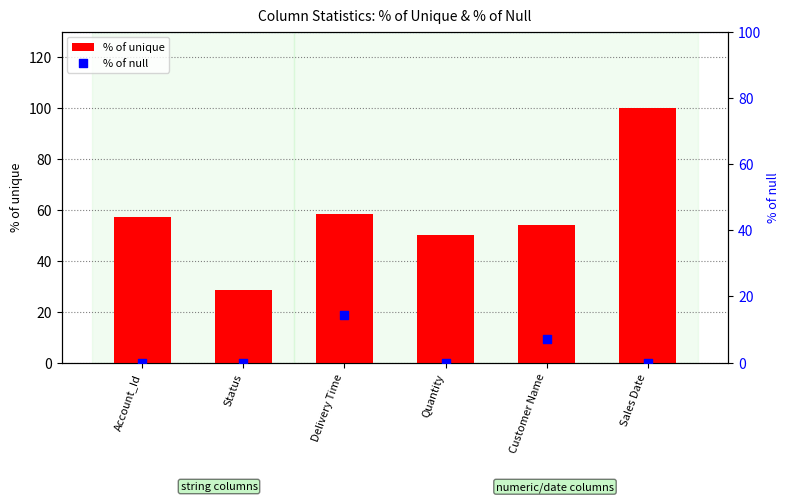

What are all the series names shown in the legend?

% of unique, % of null